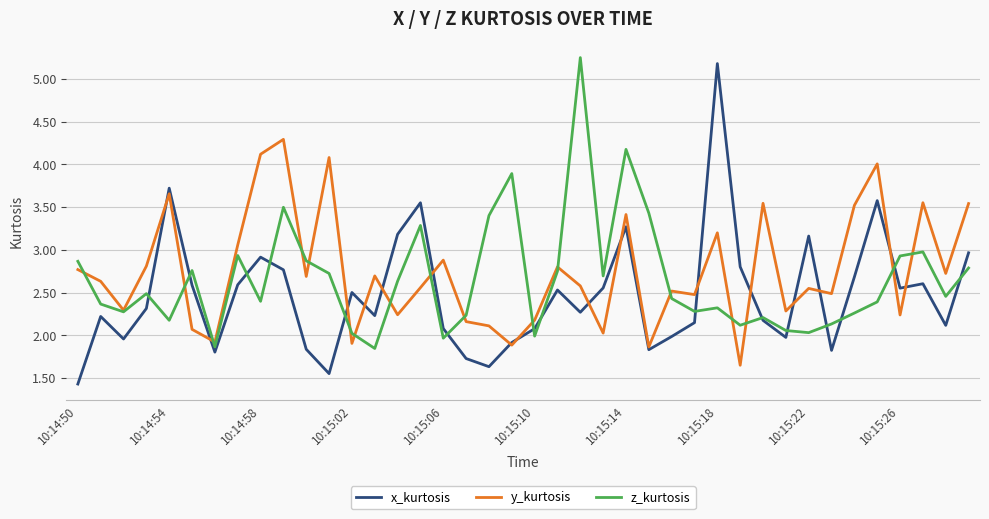

What is the maximum value for y_kurtosis?

4.3